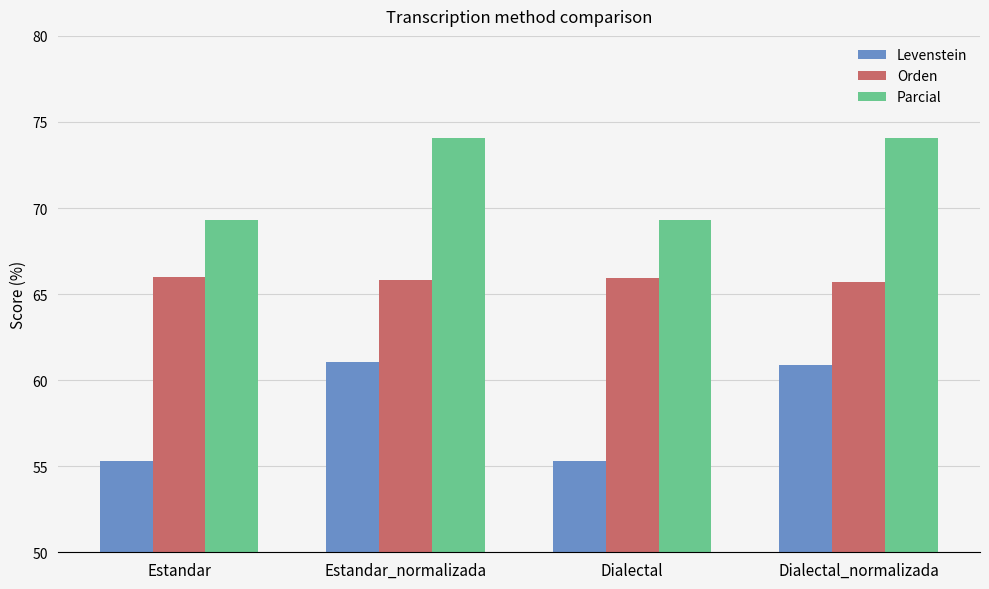

Which series has the largest range (max minus min)?

Levenstein